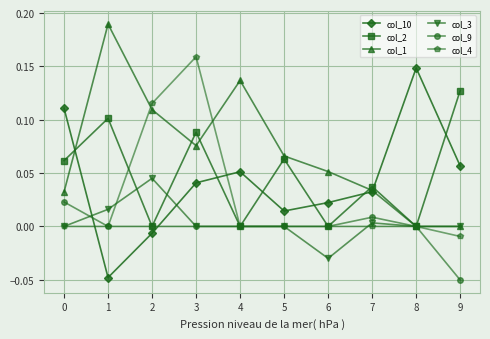

True or false: col_10 has more than 1 points higher than both neighbors.

True